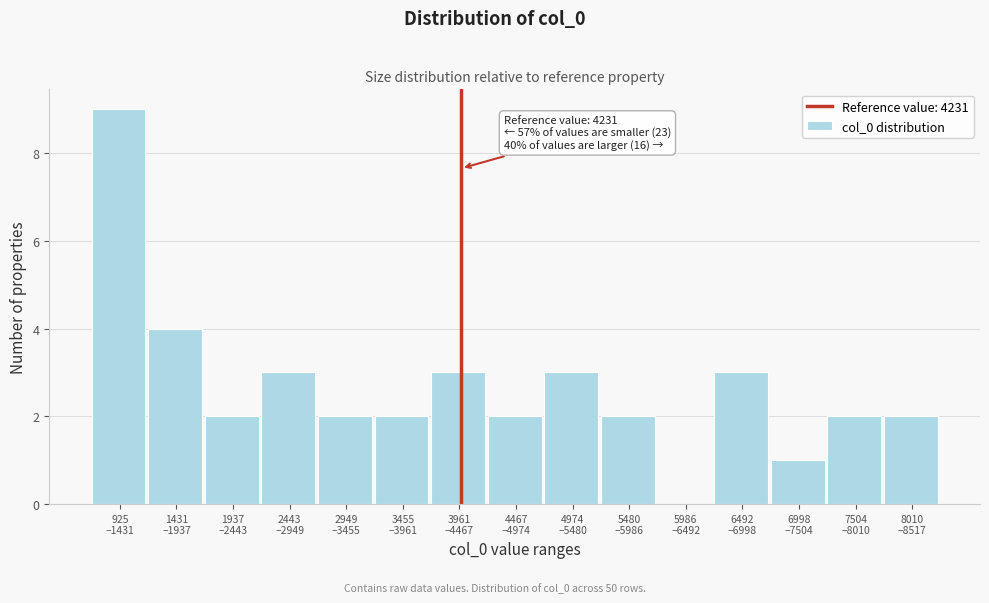

What is the greatest value displayed?

9